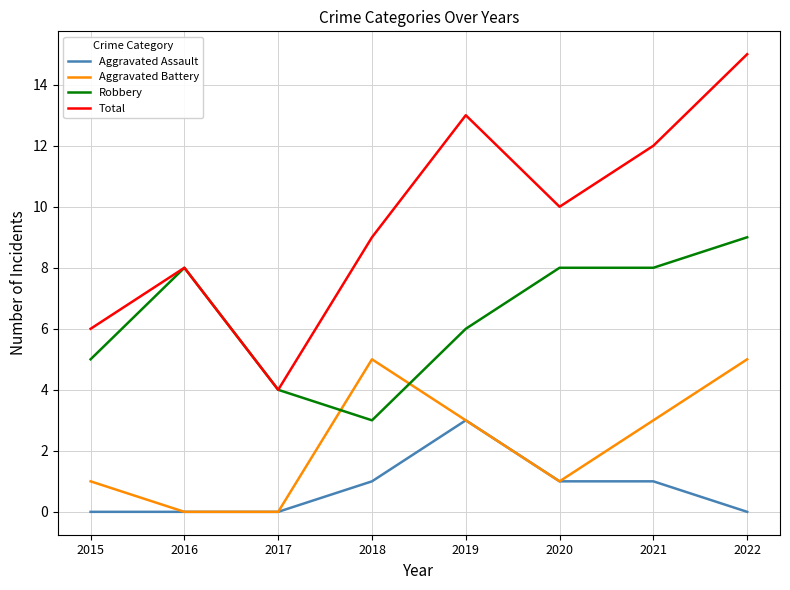

What is the difference between the highest and lowest values at 2022?

15